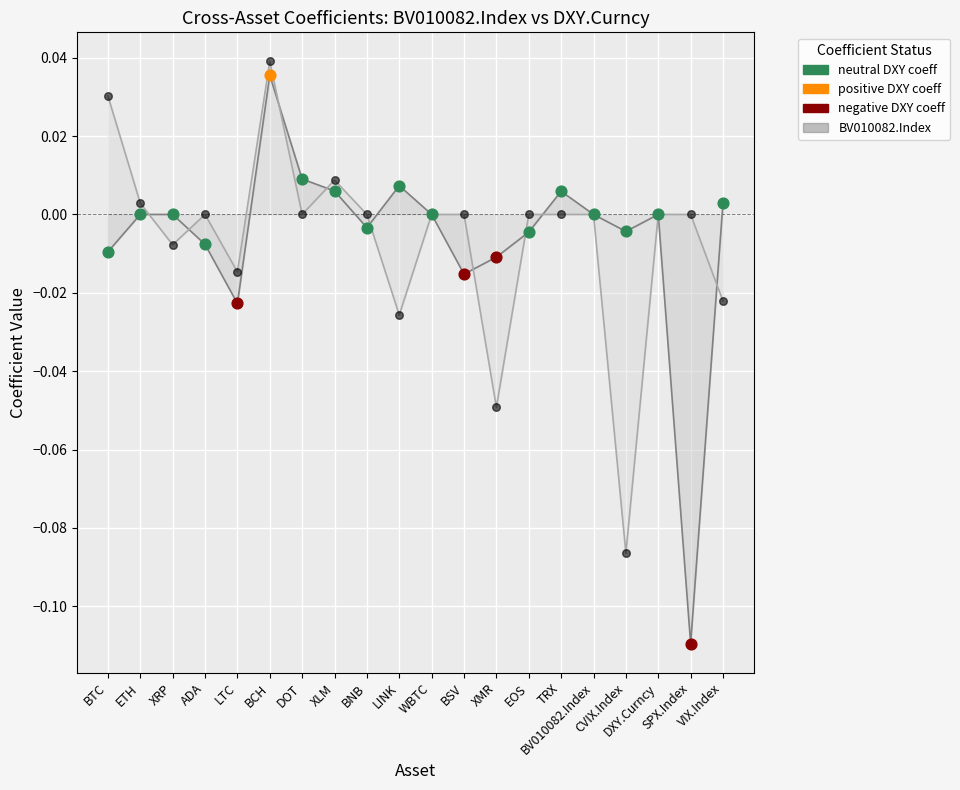

At which category is the sum across all series the highest?

BCH